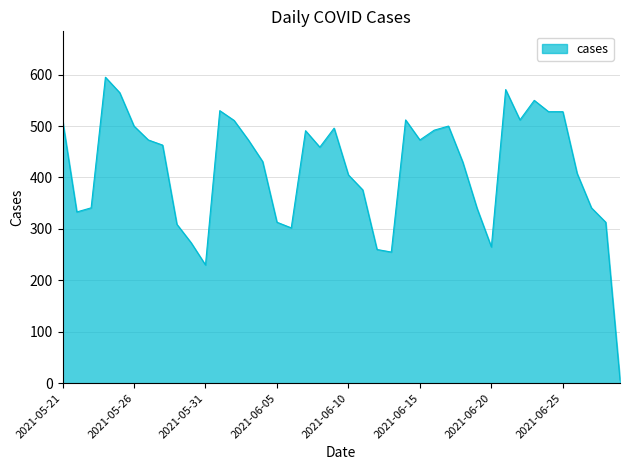

What is the greatest value displayed?

595